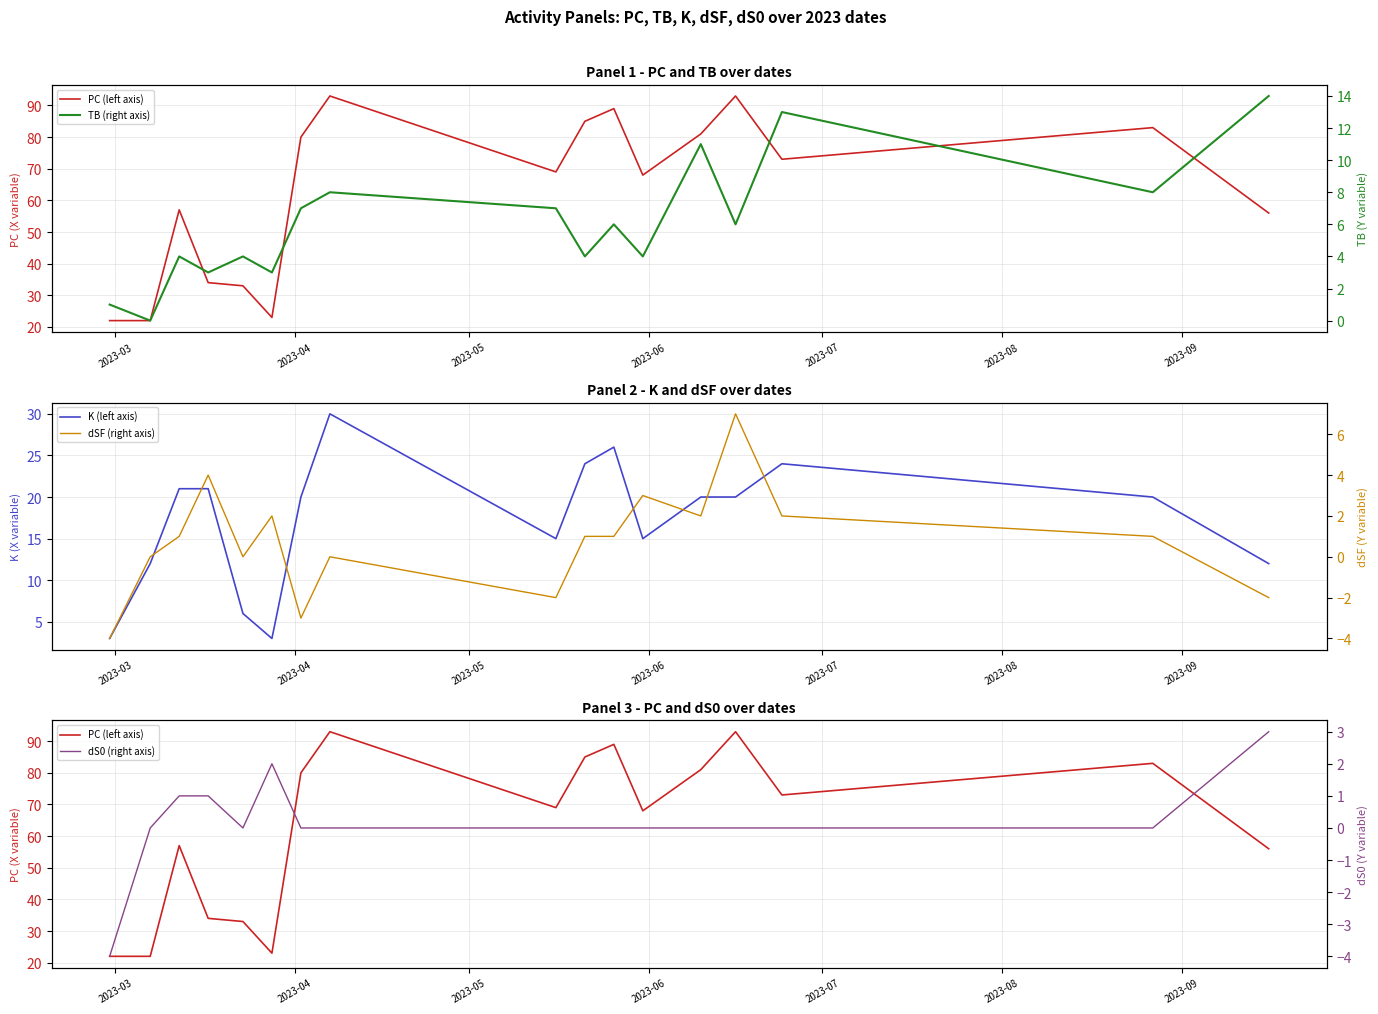

Count the number of data series in this chart.

5